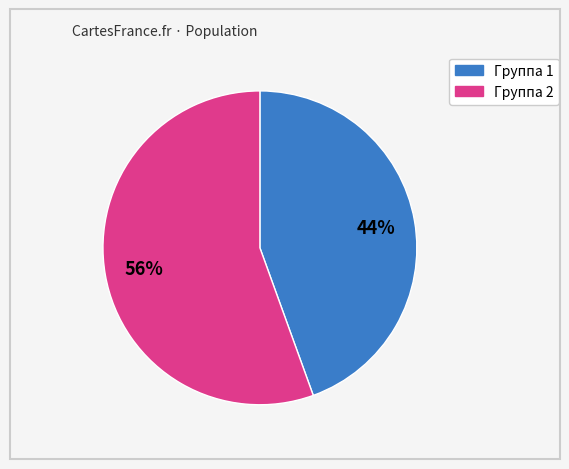

To the nearest percent, what is the average slice percentage?

50%